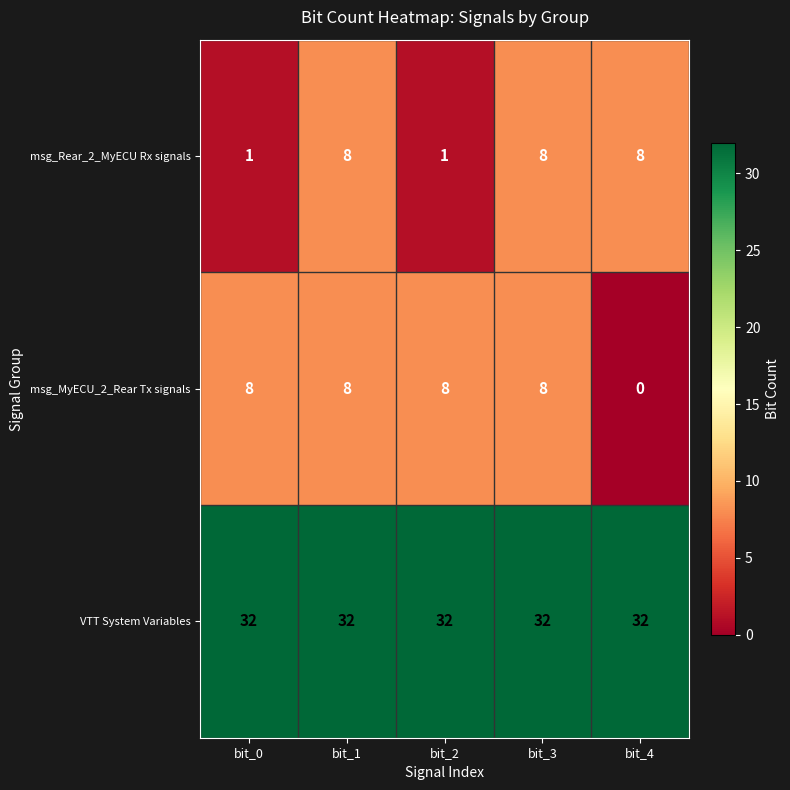

Reading left to right, list all the values displayed in this chart.

msg_Rear_2_MyECU Rx signals: 1	8	1	8	8
msg_MyECU_2_Rear Tx signals: 8	8	8	8	0
VTT System Variables: 32	32	32	32	32